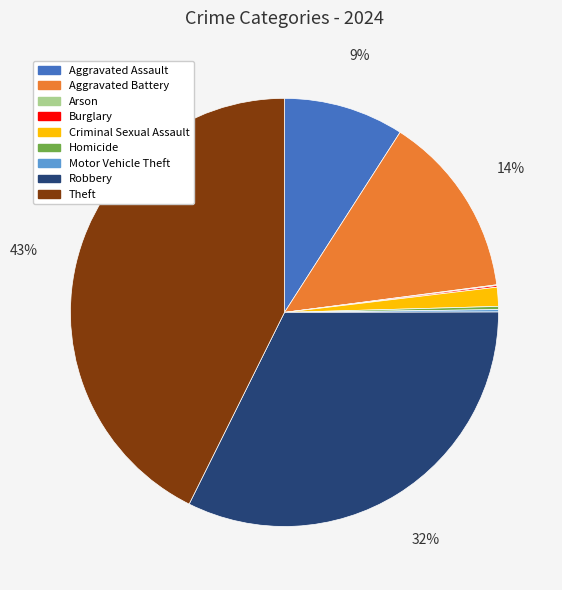

To the nearest percent, what portion does Criminal Sexual Assault represent?

1%